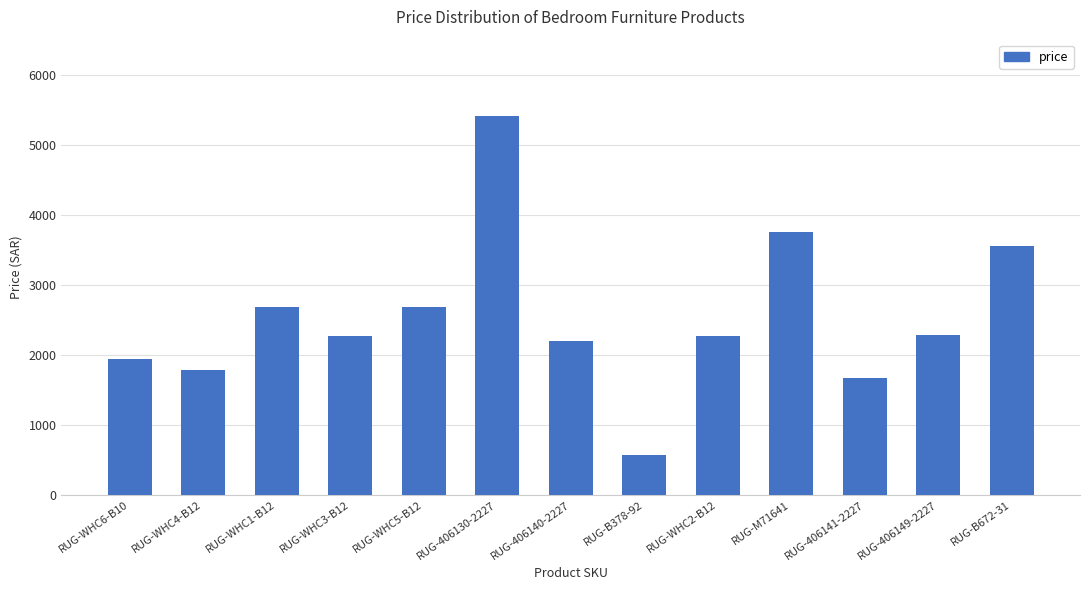

How many series are shown in this chart?

1